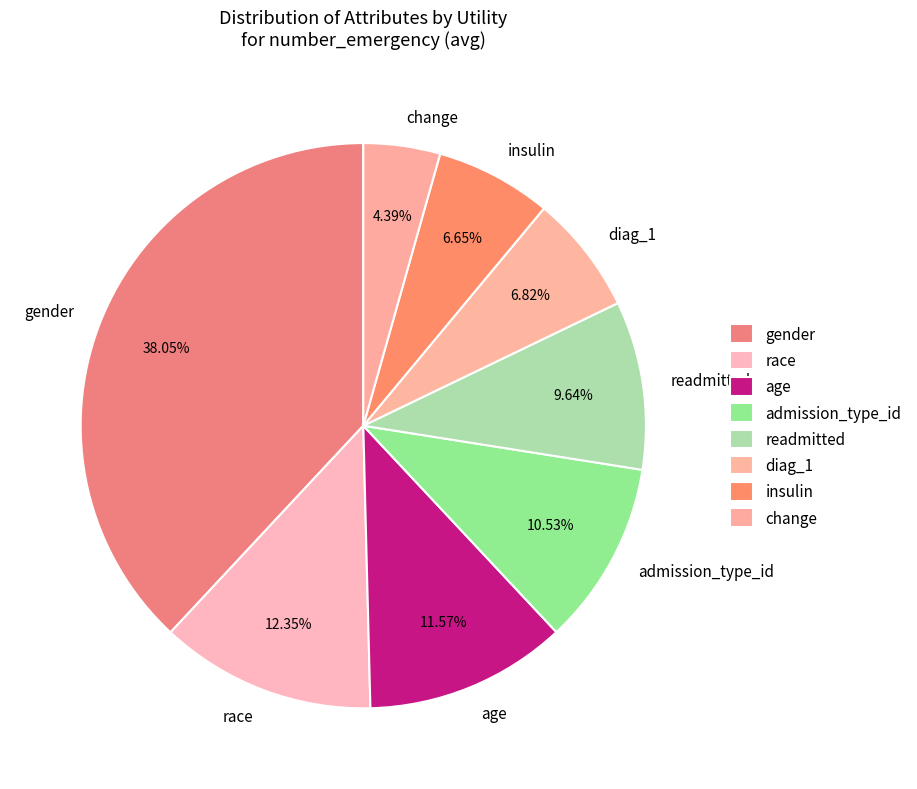

How many slices are in this pie chart?

8